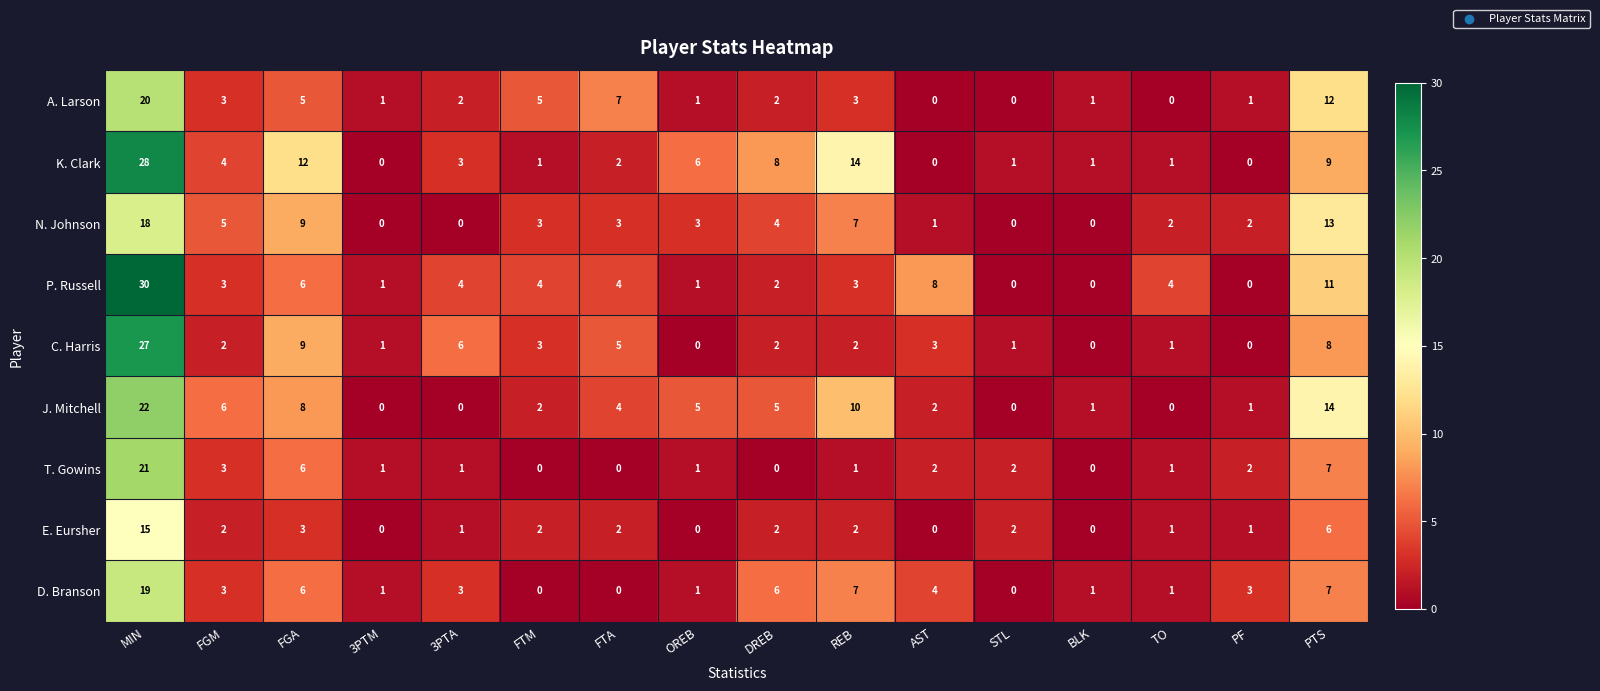

What is the difference between the second highest and second lowest values in the D. Branson series?

7